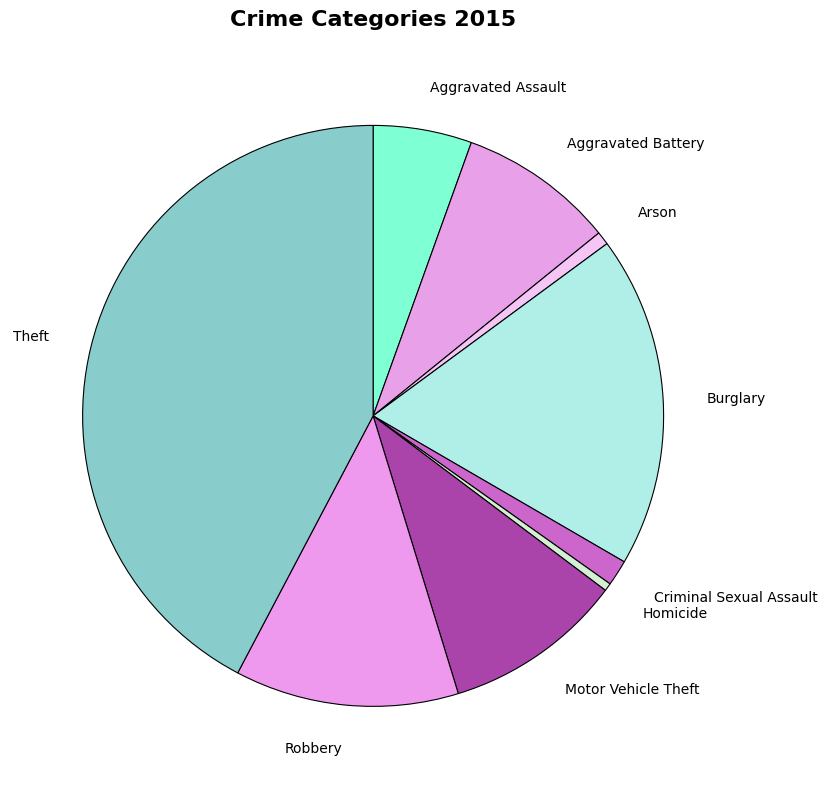

True or false: Homicide accounts for 0% of the total.

True